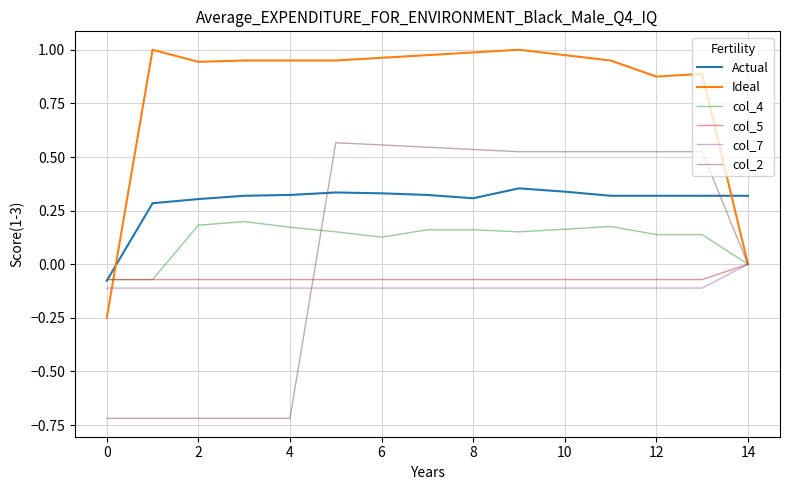

How many lines are shown in the chart?

6